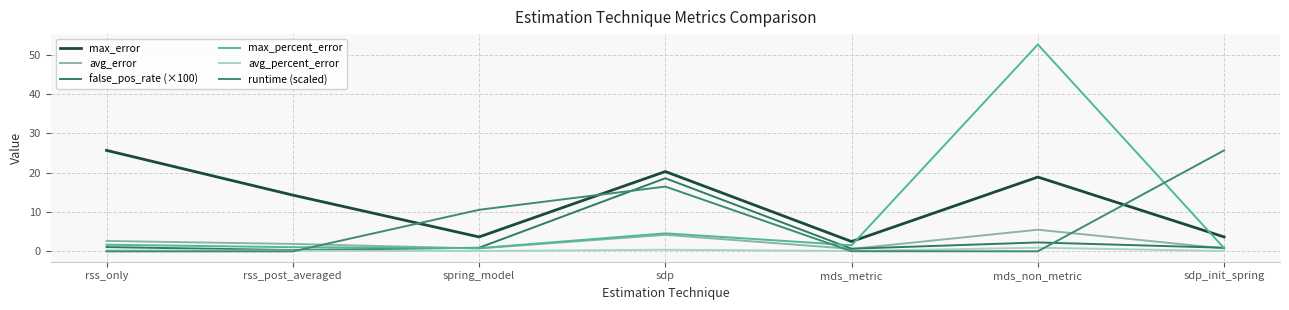

Which series has the widest spread of values?

max_percent_error